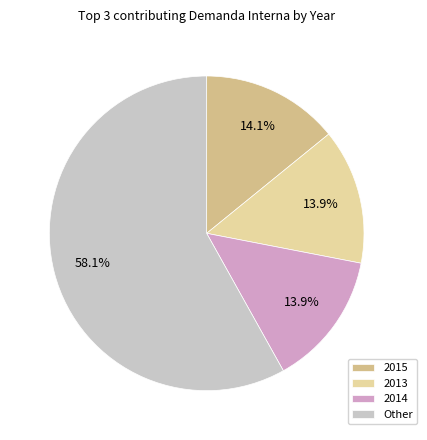

How many segments does this pie chart have?

4